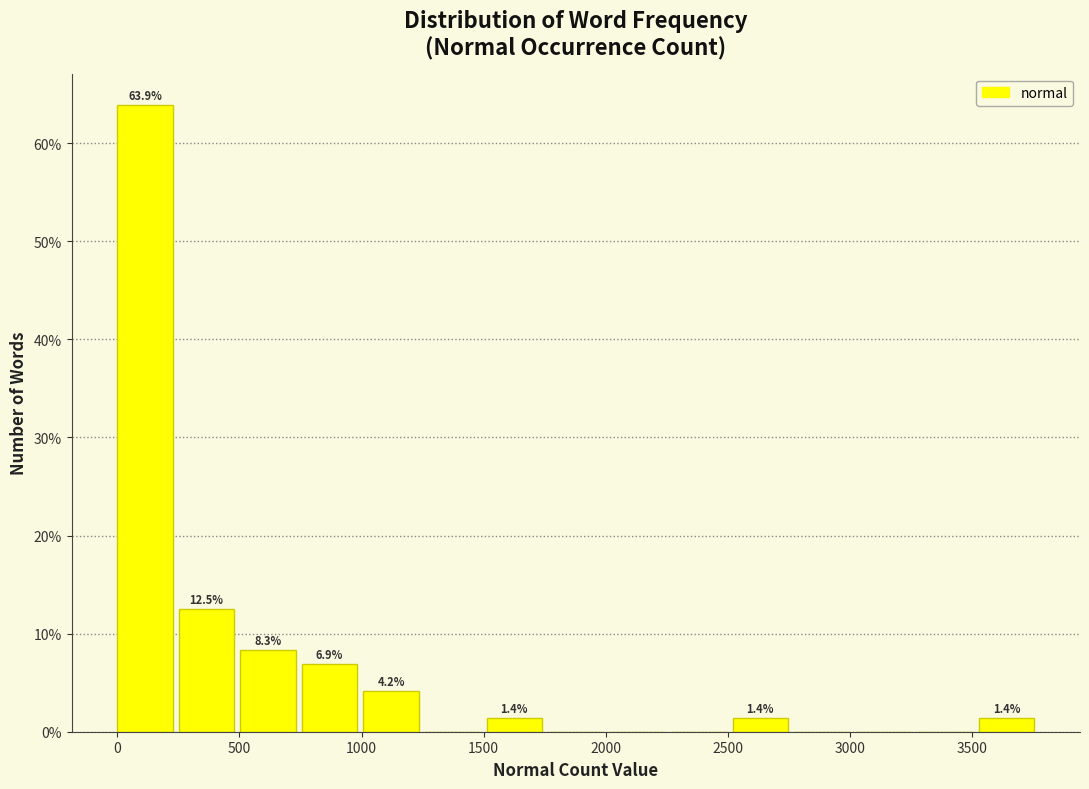

Over which range of the x-axis is the bar tallest?

0 to 250